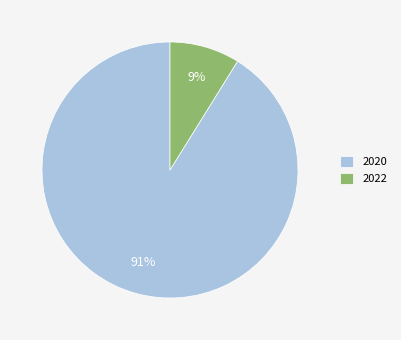

To the nearest percent, what is the combined percentage of 2020 and 2022?

100%